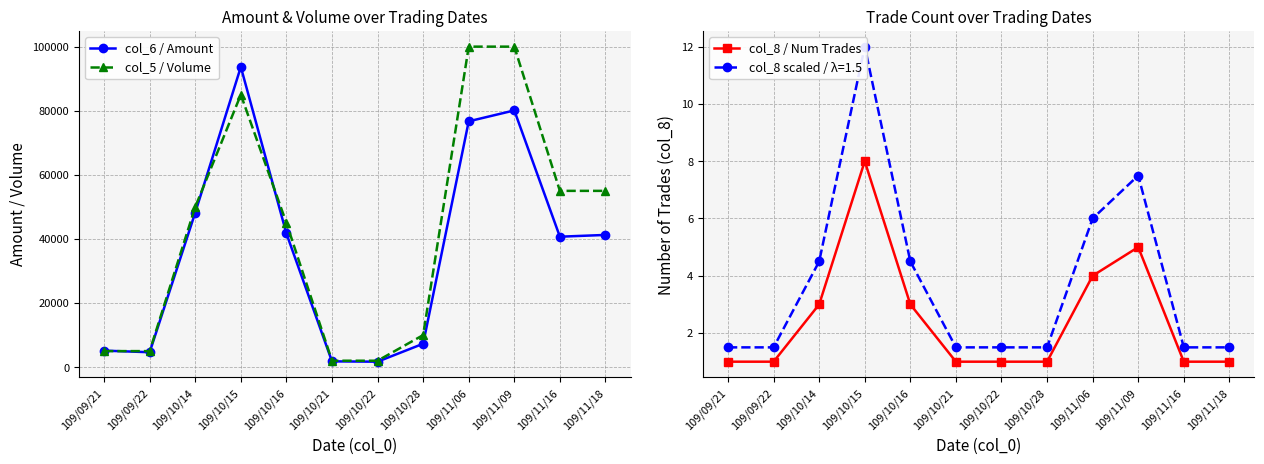

Reading left to right, what are all the values shown in this chart?

col_6 / Amount: 109/09/21=5150	109/09/22=4650	109/10/14=48230	109/10/15=93670	109/10/16=41700	109/10/21=1800	109/10/22=1700	109/10/28=7300	109/11/06=76700	109/11/09=80100	109/11/16=40700	109/11/18=41250
col_5 / Volume: 109/09/21=5000	109/09/22=5000	109/10/14=50000	109/10/15=85000	109/10/16=45000	109/10/21=2000	109/10/22=2000	109/10/28=10000	109/11/06=100000	109/11/09=100000	109/11/16=55000	109/11/18=55000
col_8 / Num Trades: 109/09/21=1	109/09/22=1	109/10/14=3	109/10/15=8	109/10/16=3	109/10/21=1	109/10/22=1	109/10/28=1	109/11/06=4	109/11/09=5	109/11/16=1	109/11/18=1